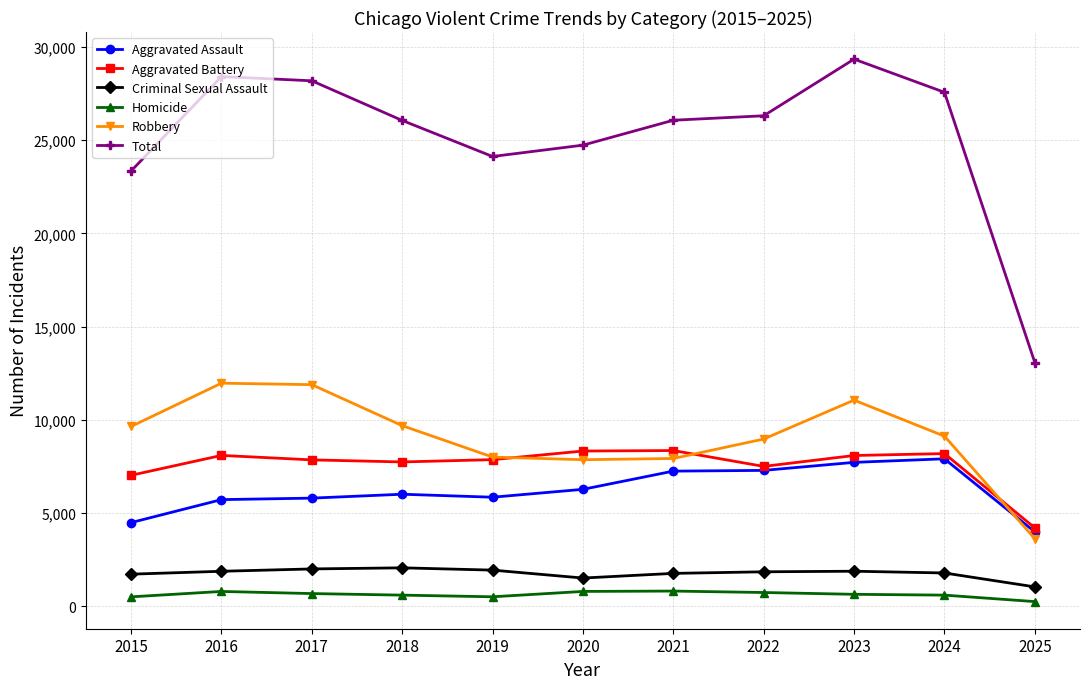

How many series are shown in this chart?

6